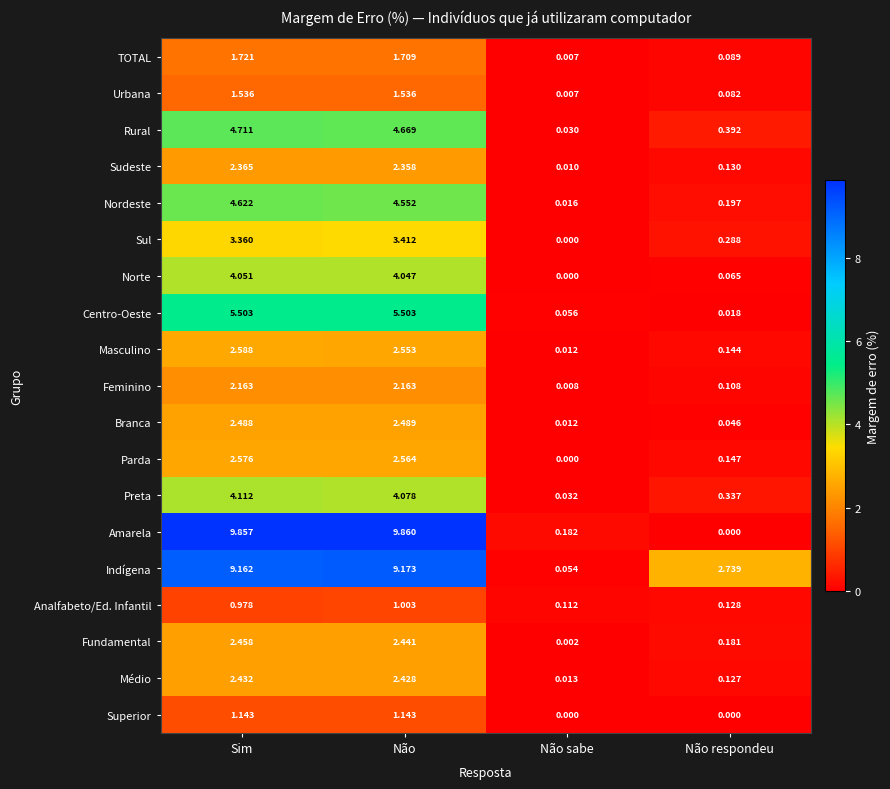

At which label is Preta closest to 2?

Não respondeu